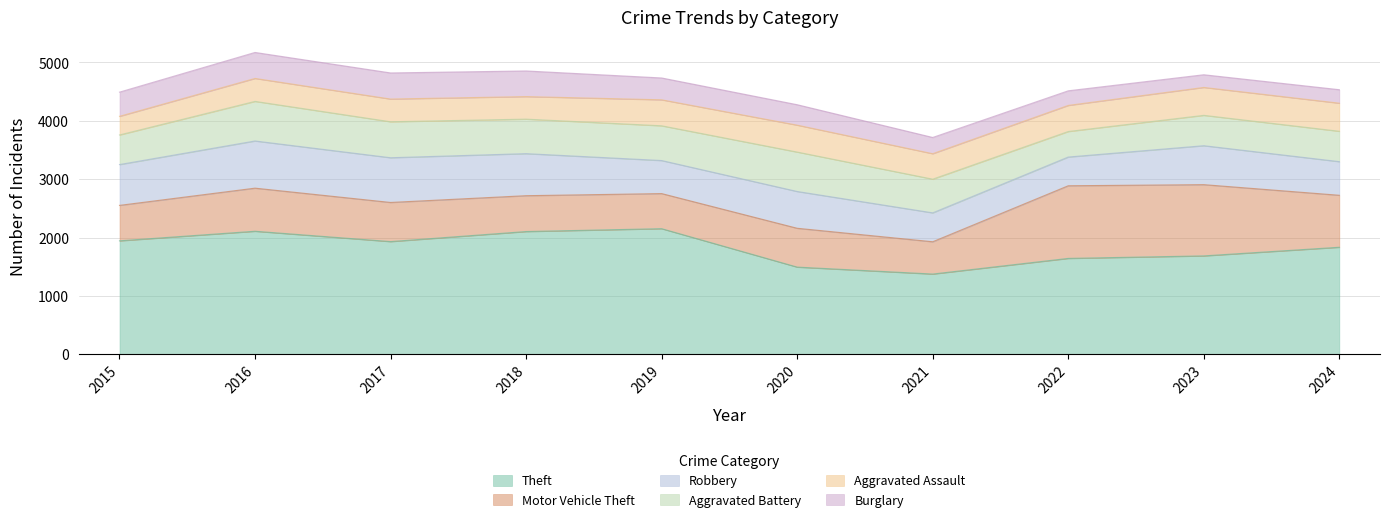

The Aggravated Assault series shows 645 at 2019. True or false?

False